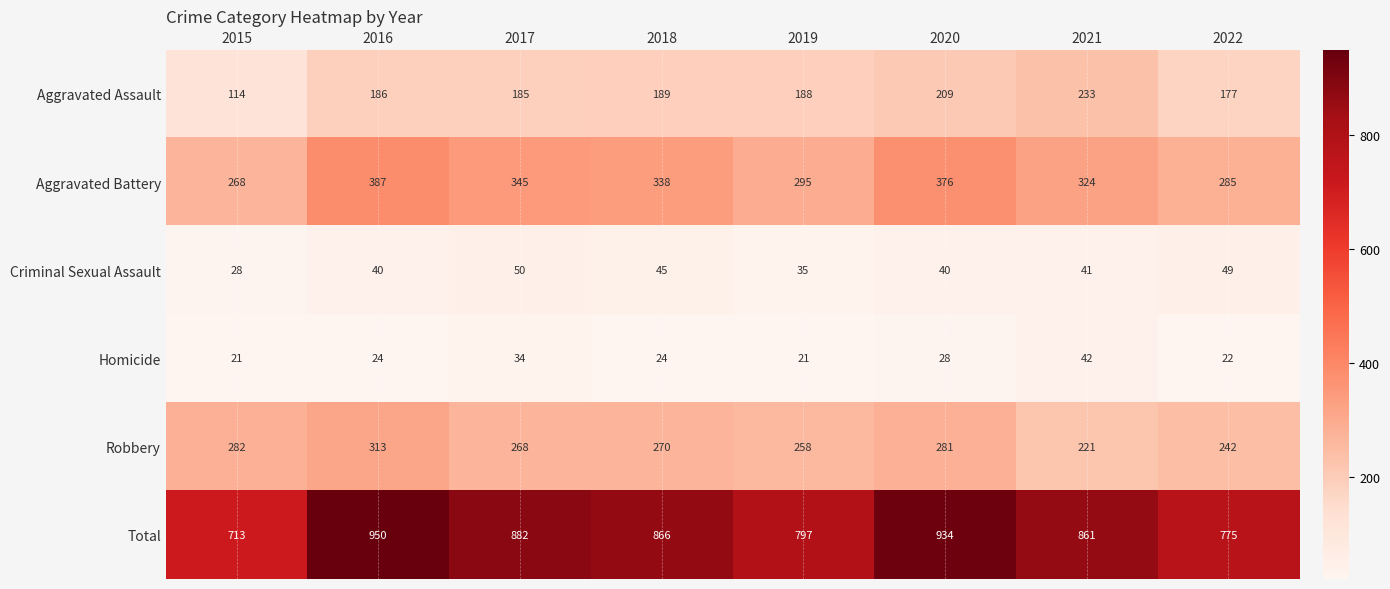

Which series has the largest range (max minus min)?

Total